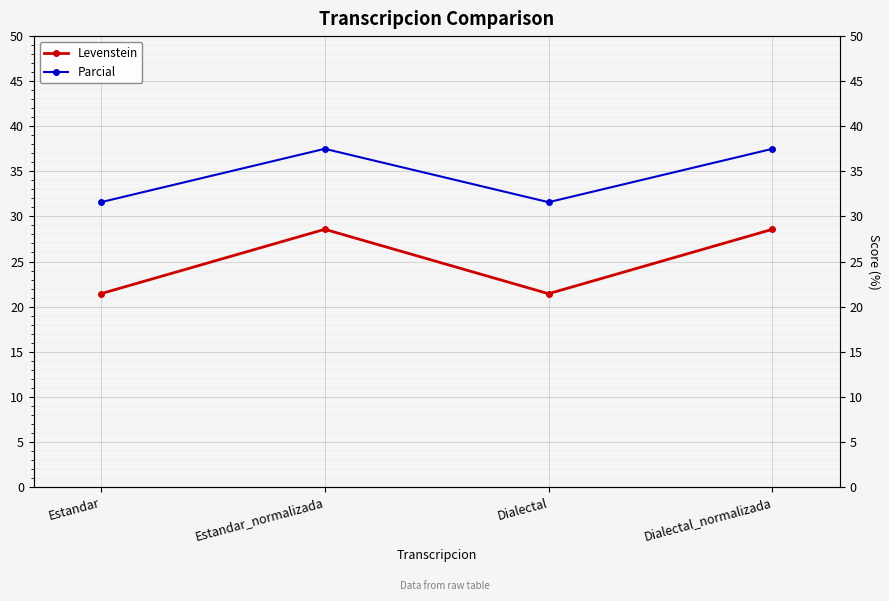

The Levenstein series shows 14.2 at Dialectal. True or false?

False